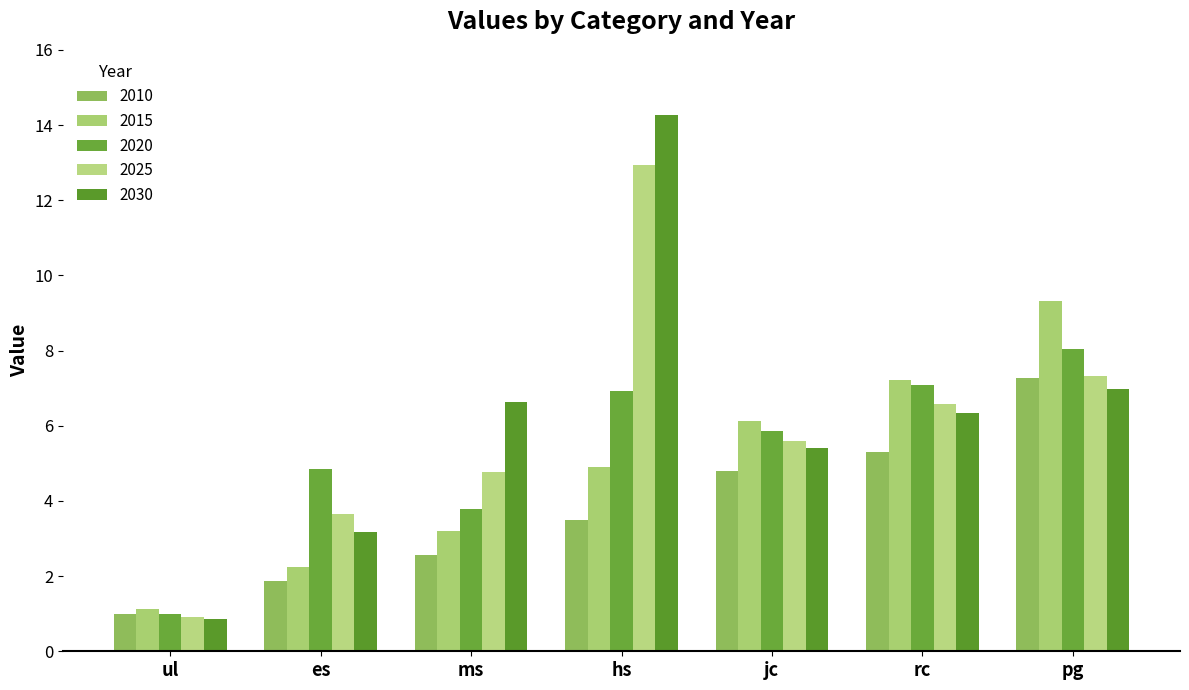

Which category has the highest value across all series?

hs